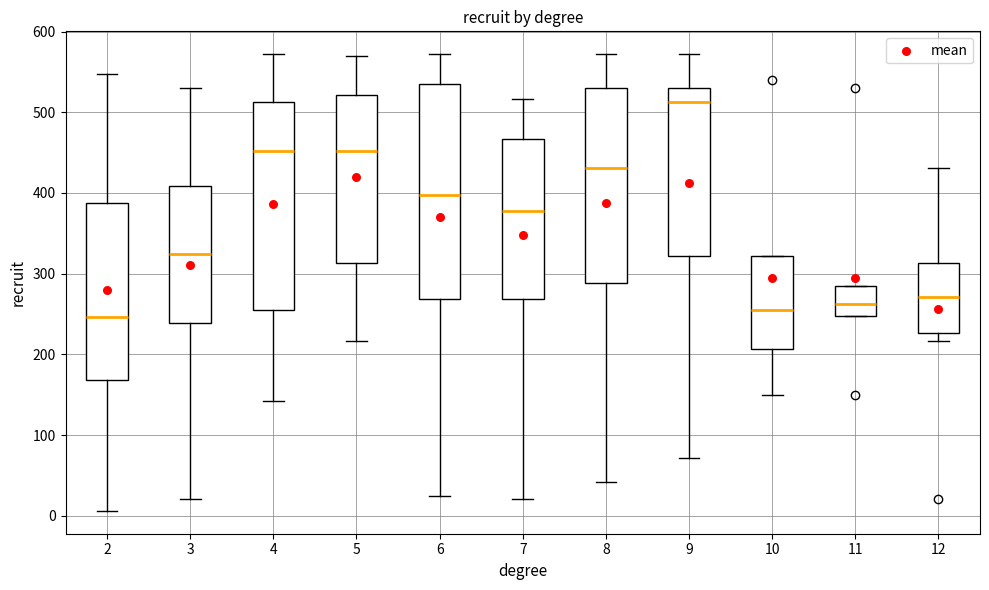

Reading left to right, transcribe this box plot: for each box, give where its median line is, the range the box spans, and where its two whiskers end, as read against the y-axis. The values are not printed on the chart, so give them approximately, as read against the axis.

2: median 250, box 170 to 390, whiskers 10 to 550
3: median 320, box 240 to 410, whiskers 20 to 530
4: median 450, box 260 to 510, whiskers 140 to 570
5: median 450, box 310 to 520, whiskers 220 to 570
6: median 400, box 270 to 540, whiskers 20 to 570
7: median 380, box 270 to 470, whiskers 20 to 520
8: median 430, box 290 to 530, whiskers 40 to 570
9: median 510, box 320 to 530, whiskers 70 to 570
10: median 260, box 210 to 320, whiskers 150 to 320
11: median 260, box 250 to 290, whiskers 250 to 290
12: median 270, box 230 to 310, whiskers 220 to 430